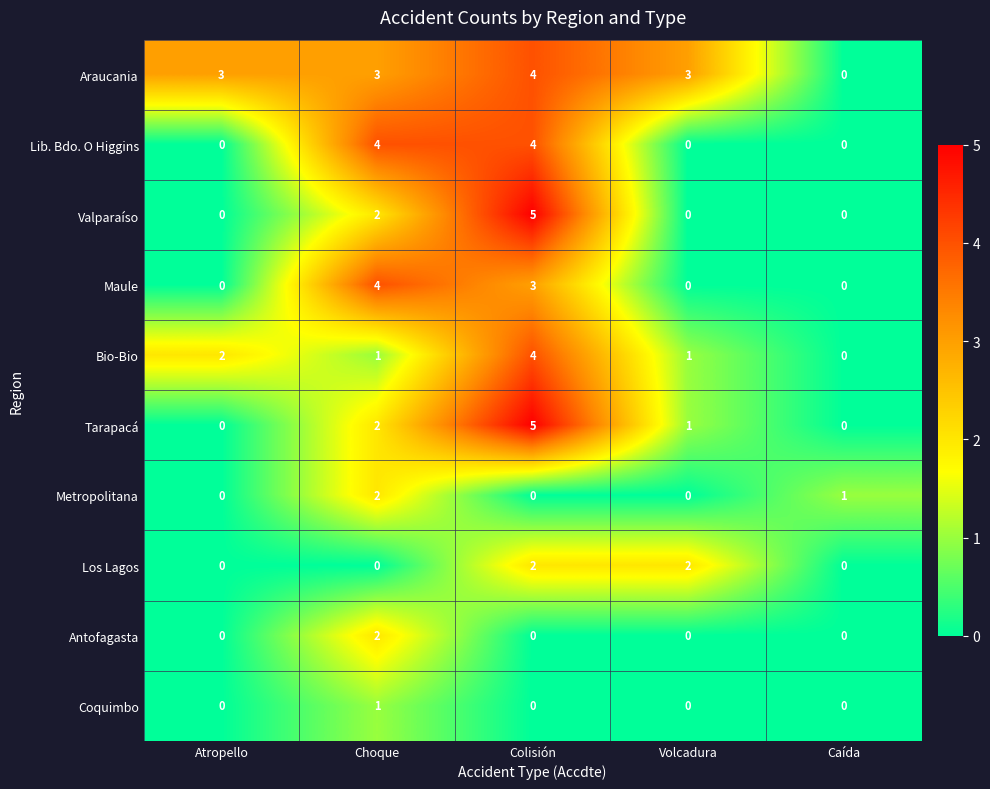

Which category has the highest value across all series?

Colisión